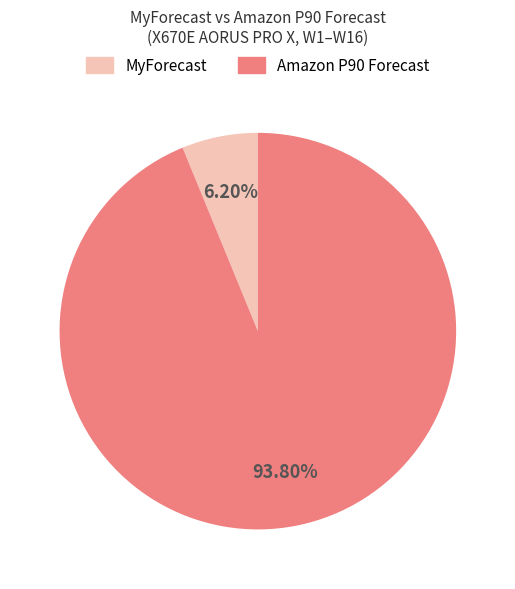

Is there a majority slice in this chart?

Yes